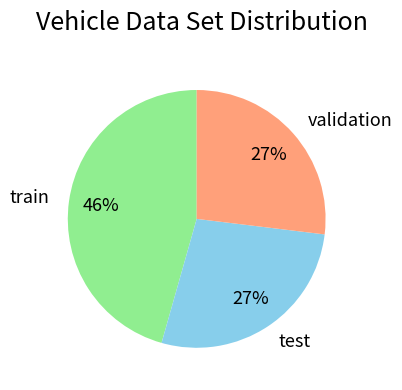

Combined, do train and test account for over 50%?

Yes